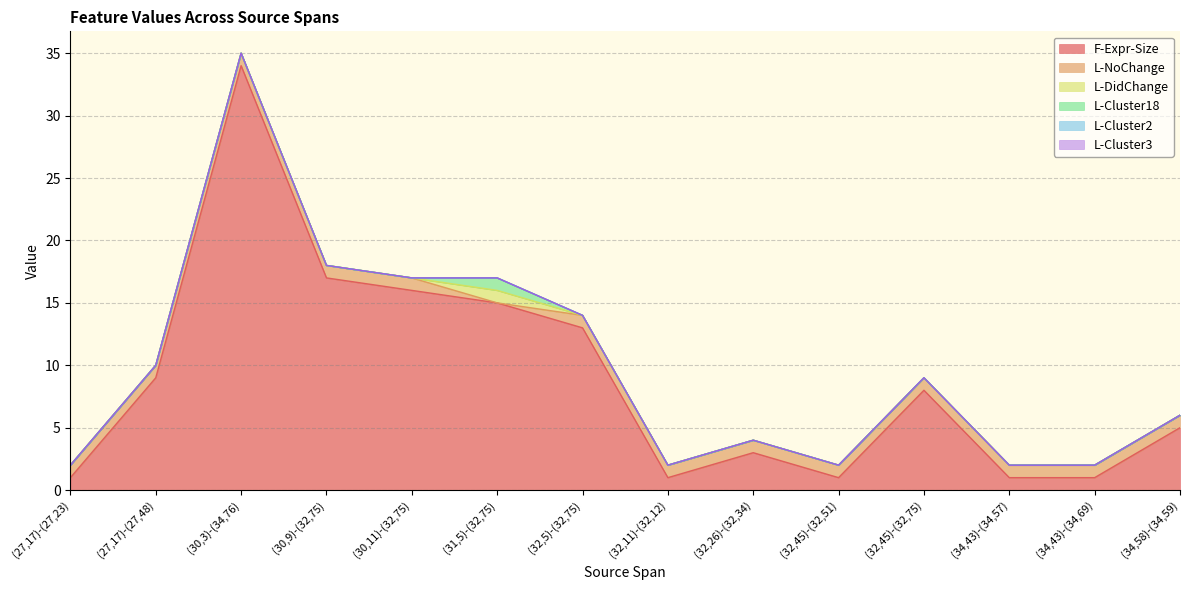

What is the label of the 12th point from the left?

(34,43)-(34,57)